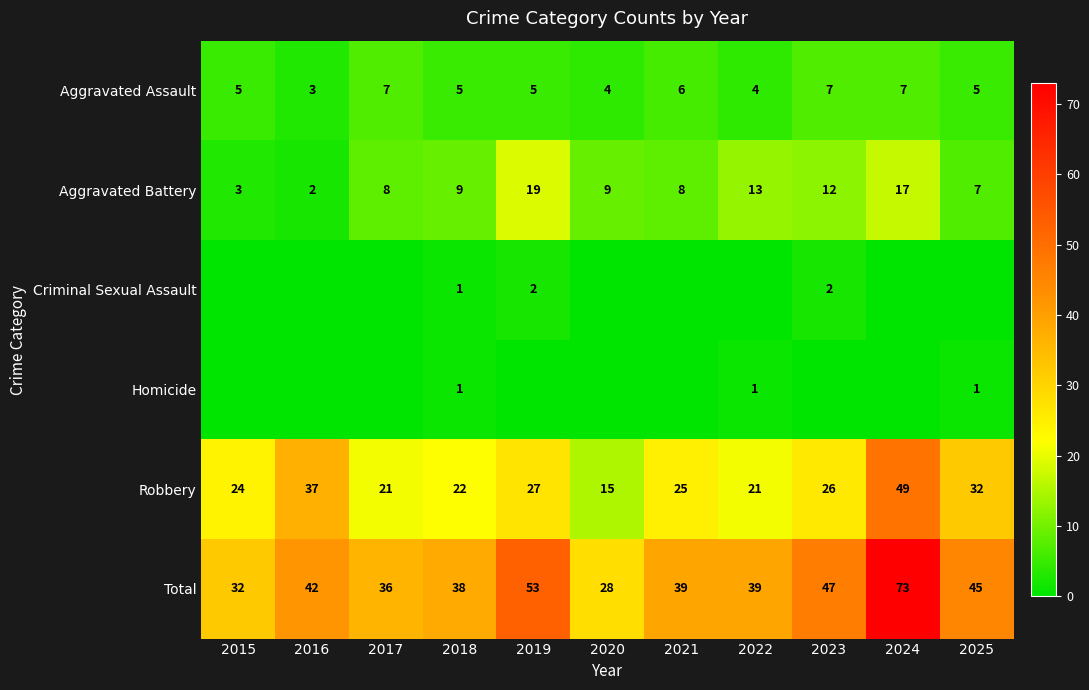

Which has a higher value, 2024 or 2018?

2024